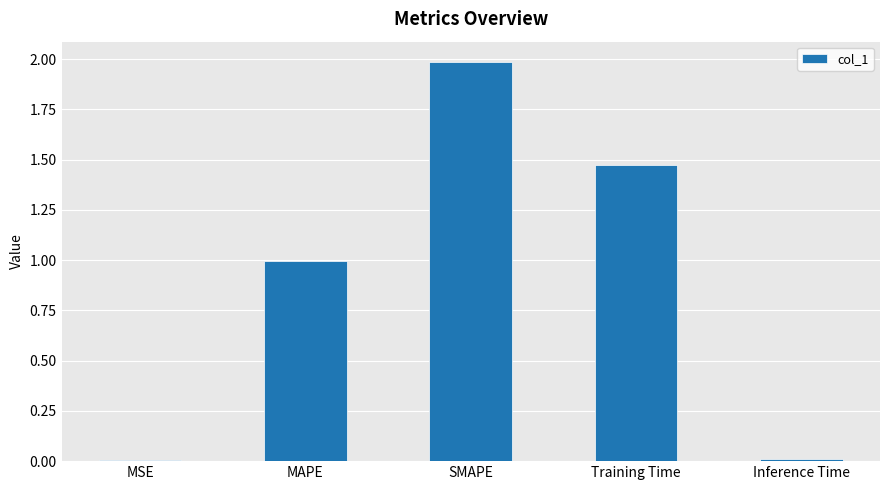

Which has a higher value, MAPE or Training Time?

Training Time